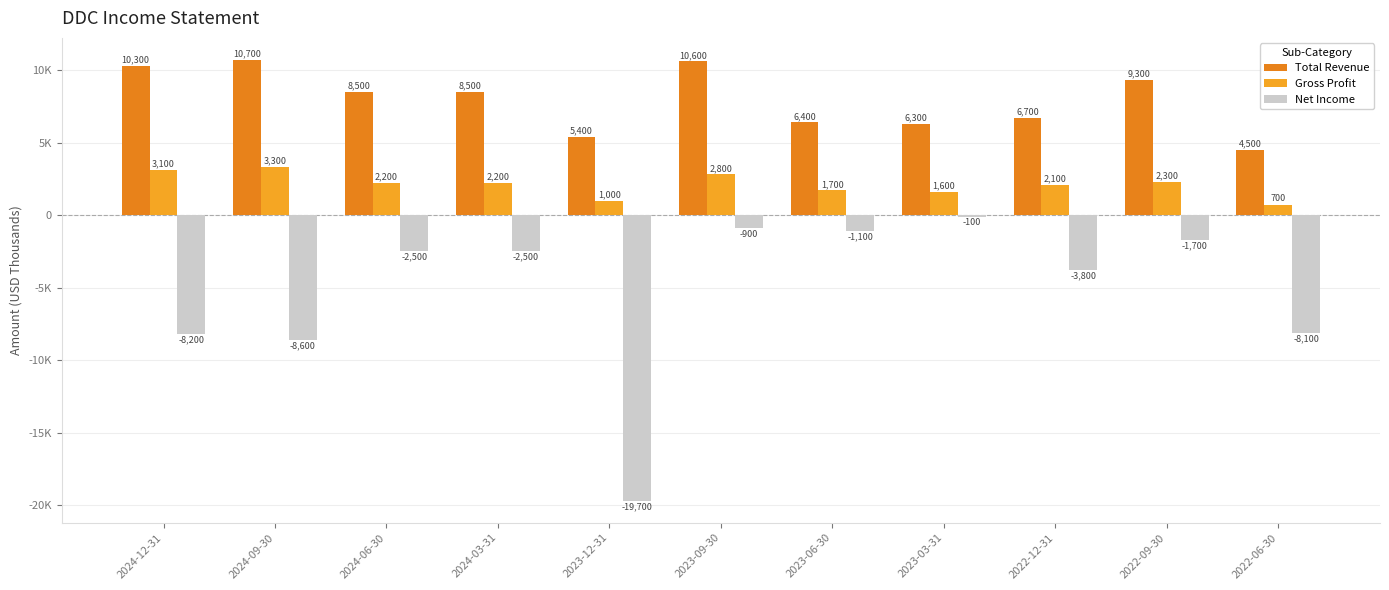

Reading right to left, extract all data points from this chart.

Total Revenue: 4500	9300	6700	6300	6400	10600	5400	8500	8500	10700	10300
Gross Profit: 700	2300	2100	1600	1700	2800	1000	2200	2200	3300	3100
Net Income: -8100	-1700	-3800	-100	-1100	-900	-19700	-2500	-2500	-8600	-8200